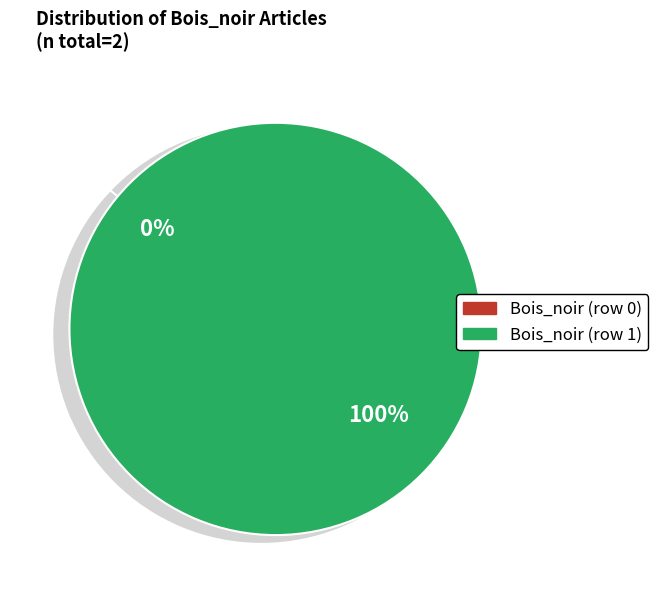

To the nearest percent, what is the difference between the largest and smallest slice percentages?

100%